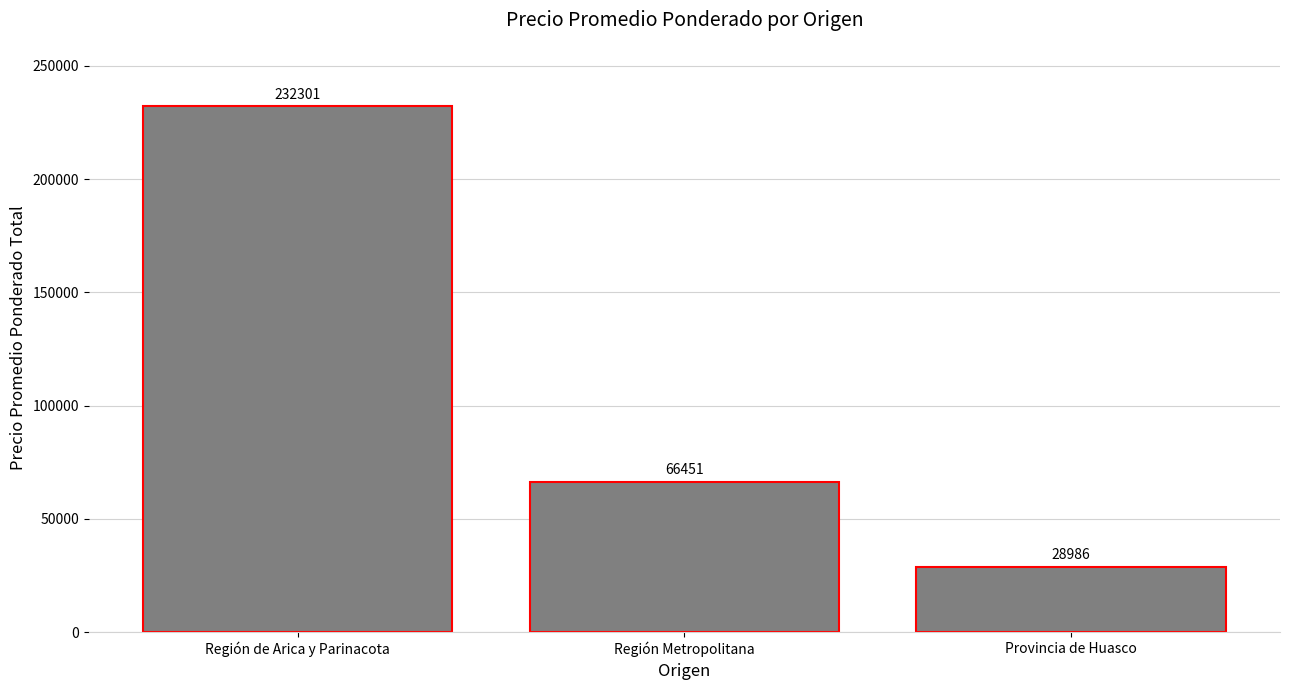

How many values are between 28986 and 232301?

3